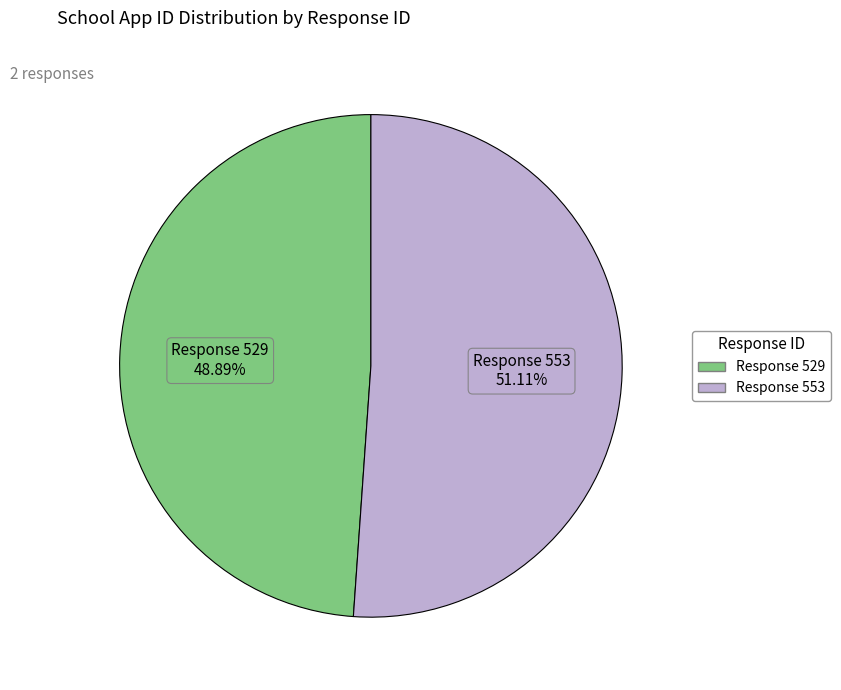

Is there a majority slice in this chart?

Yes